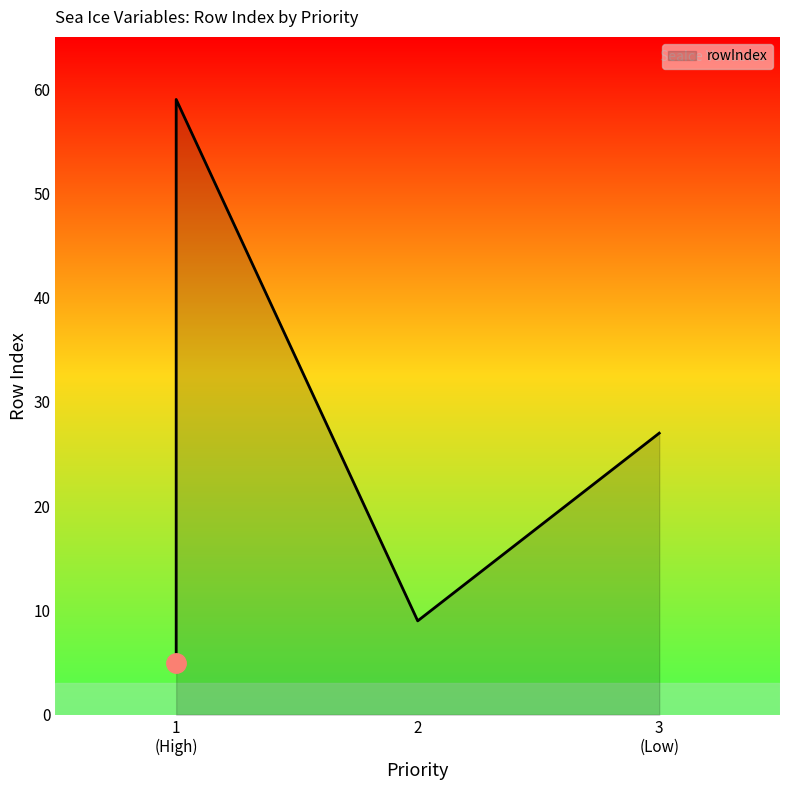

True or false: the data has more than 0 interior local peaks.

False